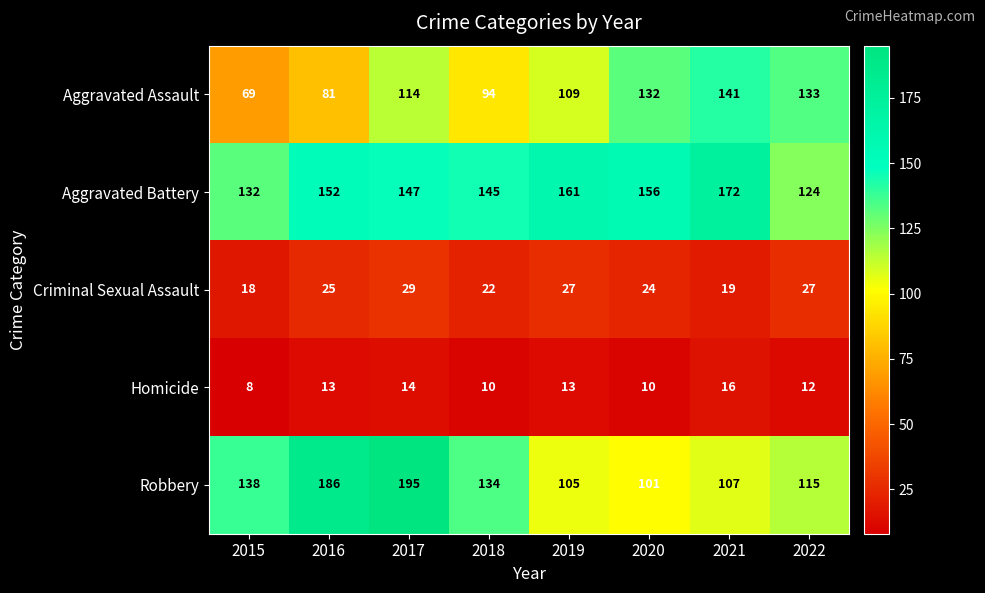

Count the number of categories in the chart.

8